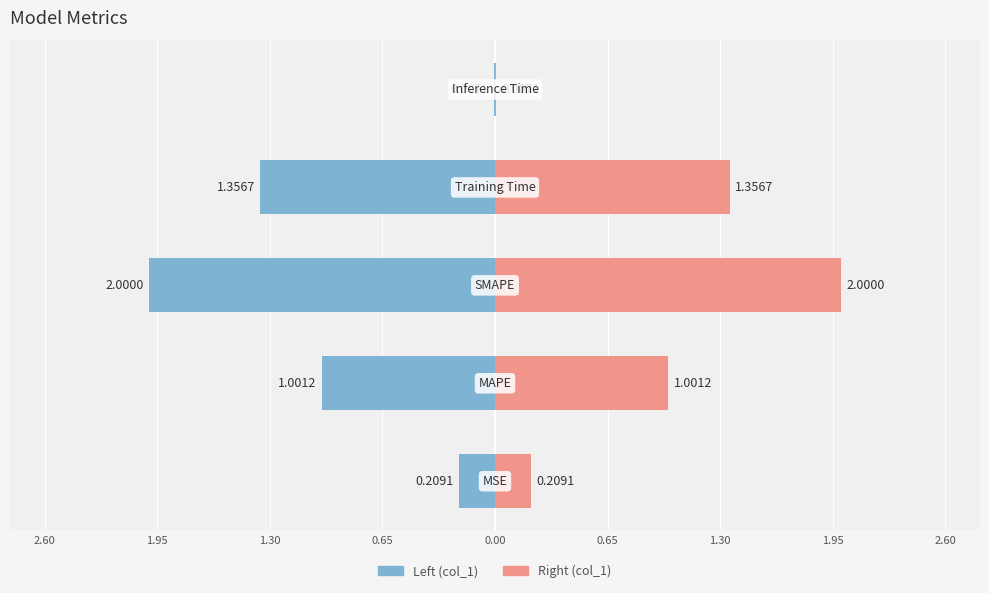

Are the bars grouped side by side (vs. stacked)?

No